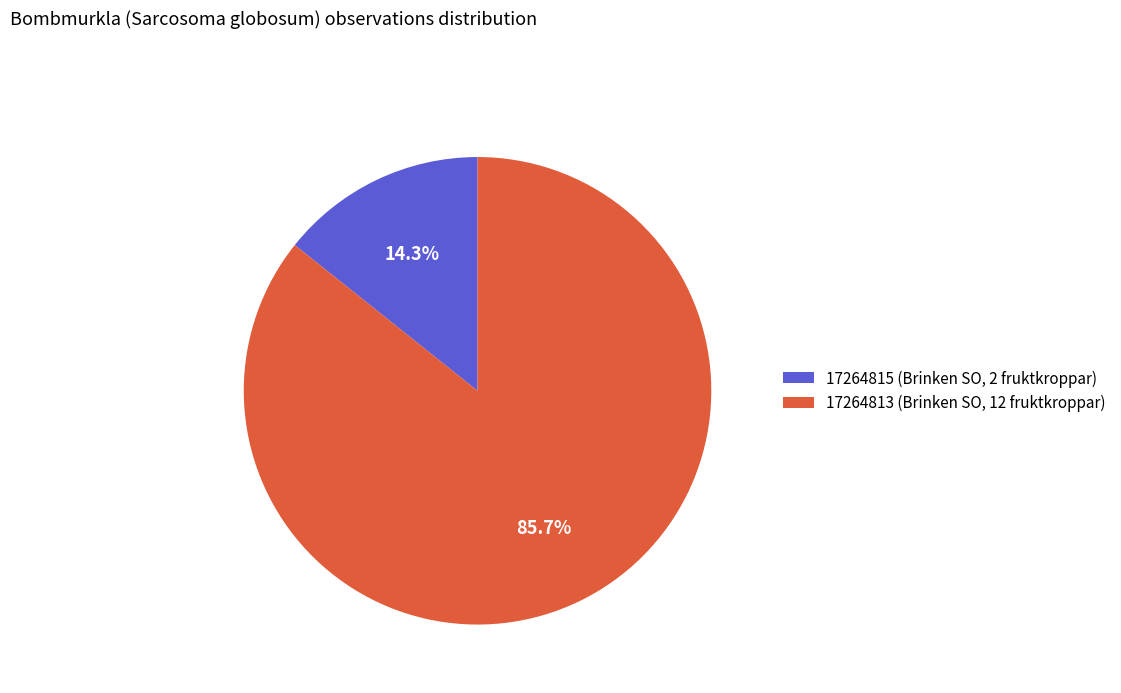

Rank the categories by value from highest to lowest.

17264813 (Brinken SO, 12 fruktkroppar), 17264815 (Brinken SO, 2 fruktkroppar)